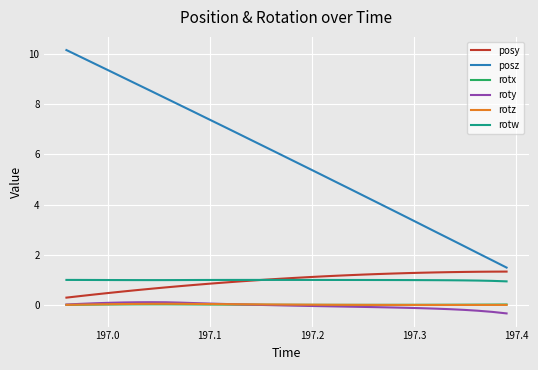

What is the difference between the second highest and minimum values in the posy series?

1.0